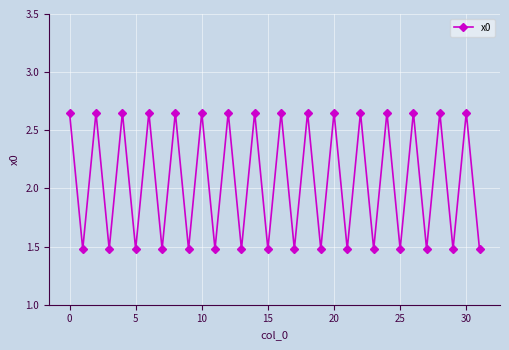

How many values are between 1 and 2?

16